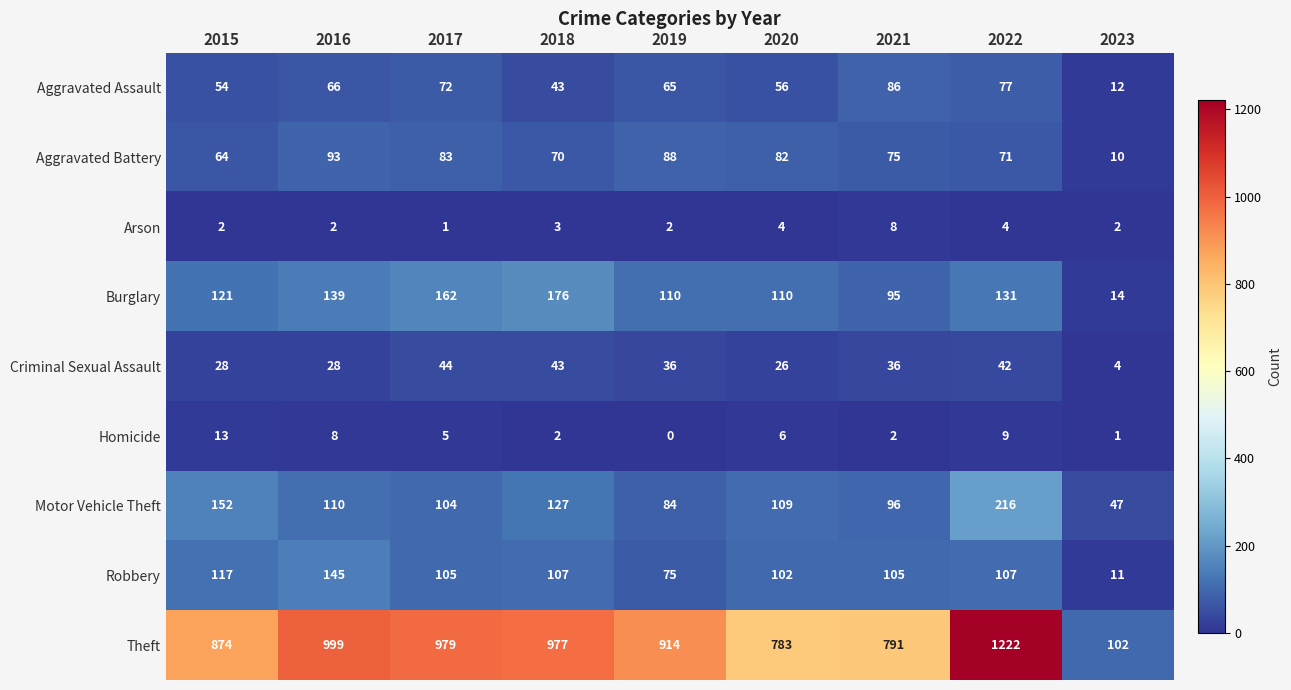

Rank the categories by Aggravated Assault value from highest to lowest.

2021, 2022, 2017, 2016, 2019, 2020, 2015, 2018, 2023